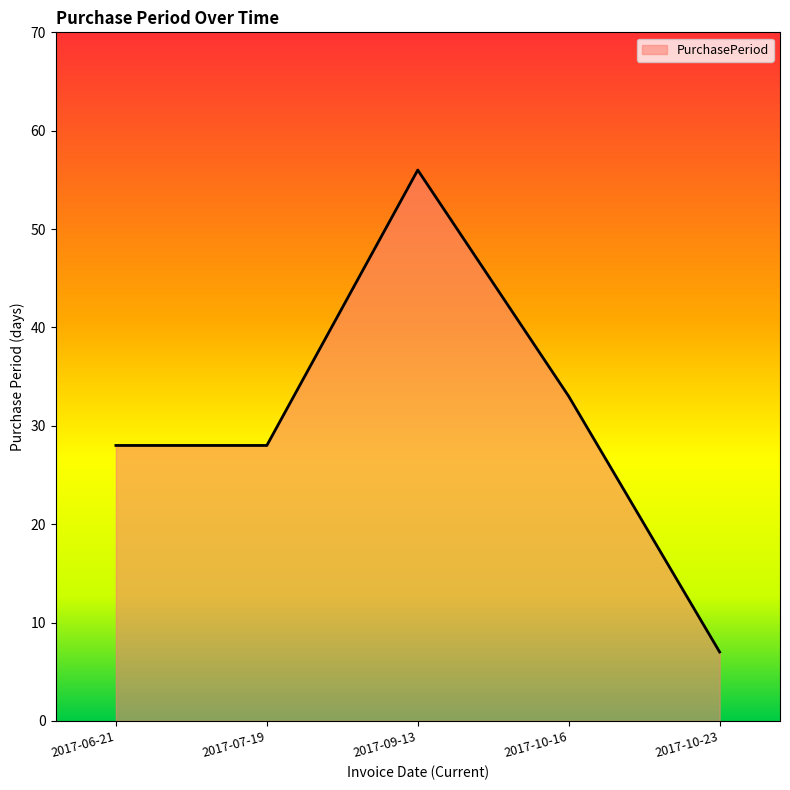

What is the average value?

30